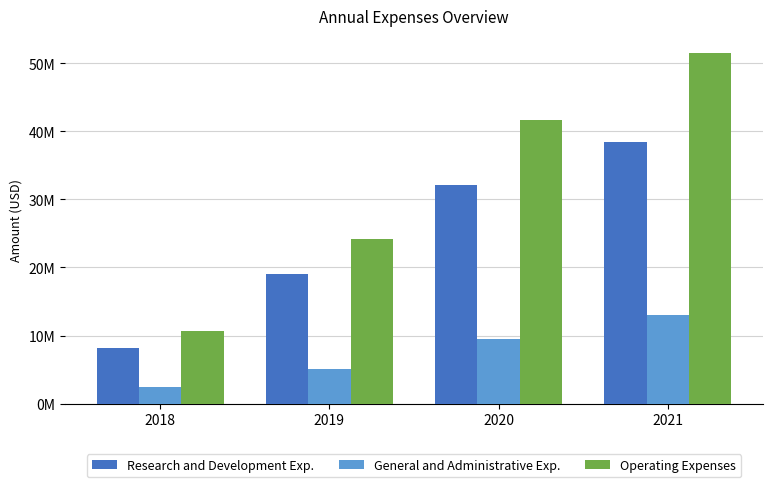

What is the sum of the Operating Expenses values at 2021 and 2020?

93140000